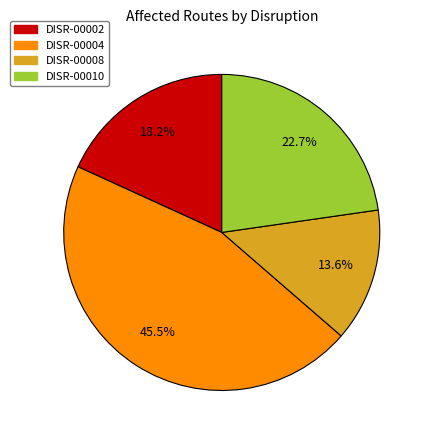

Approximately how many times larger is the value at DISR-00002 compared to DISR-00004?

0.4